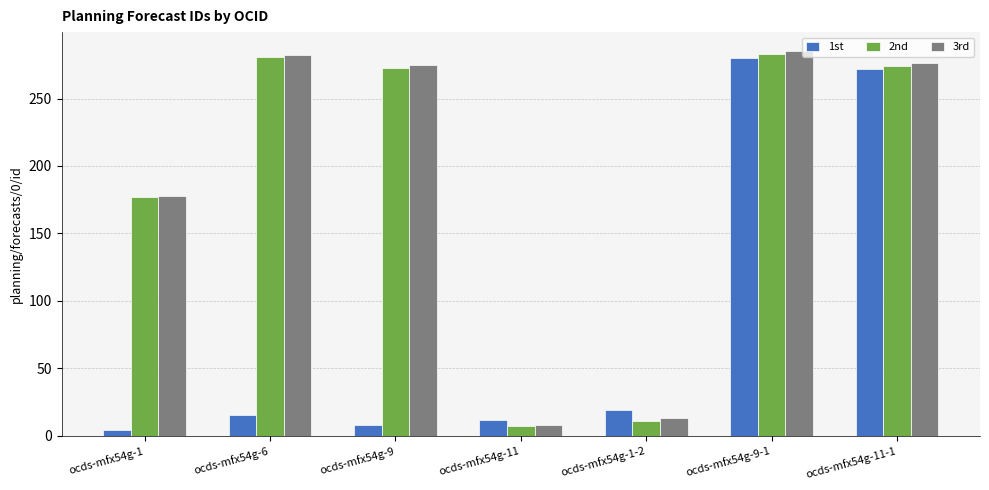

Count the number of data series in this chart.

3